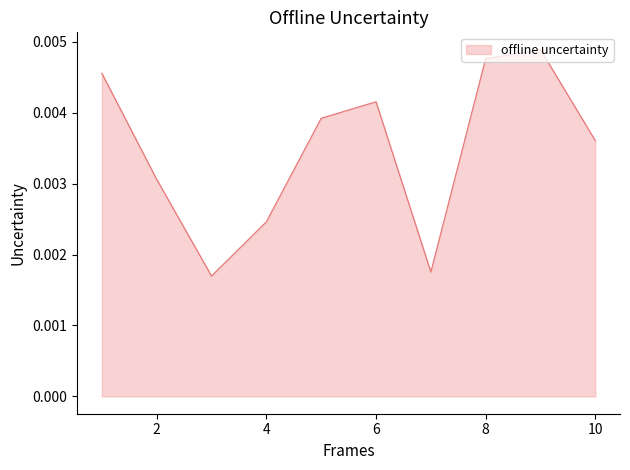

How many values are between 0 and 1?

10